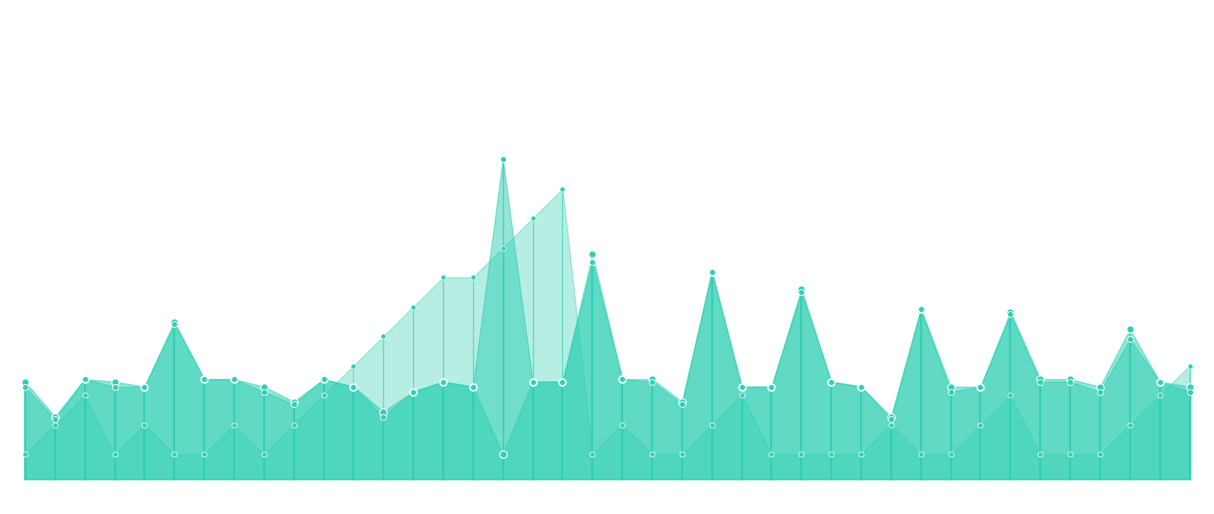

Which series contains the lowest Y value?

Batting Average1